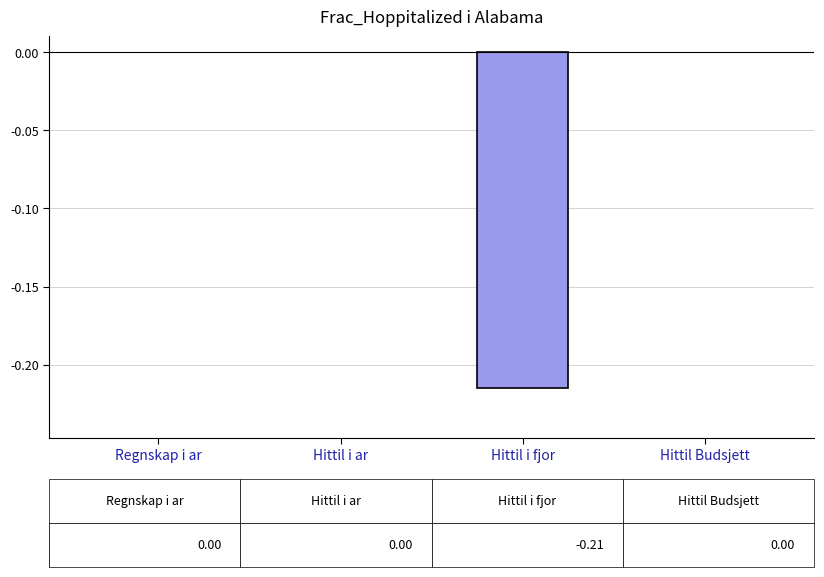

The chart shows a value of 0.1 at Regnskap i ar. True or false?

False